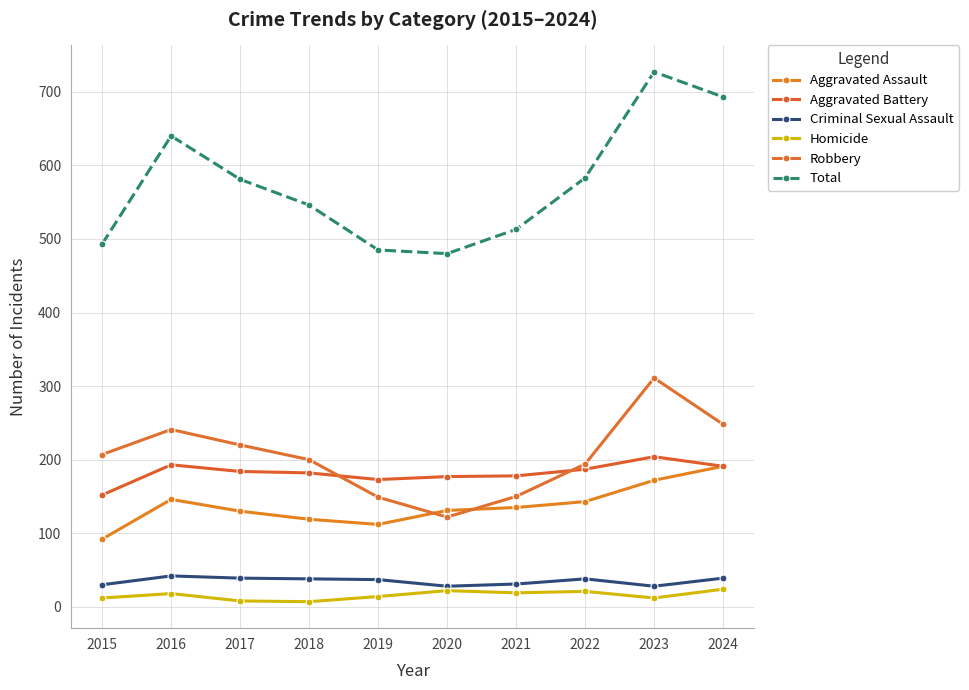

True or false: Aggravated Battery has a value of 193 at 2016.

True